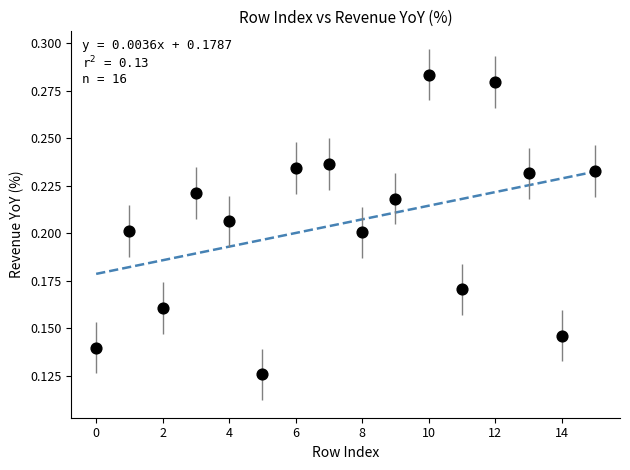

How many points are shown in the scatter plot?

16